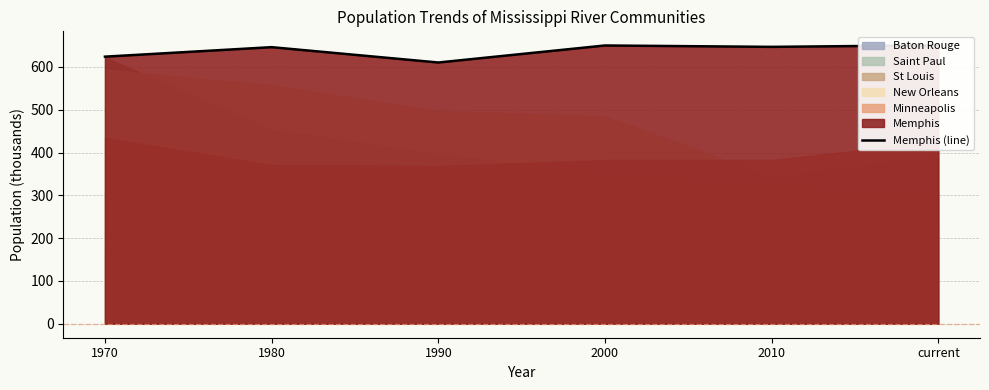

How many categories are shown in the chart?

6